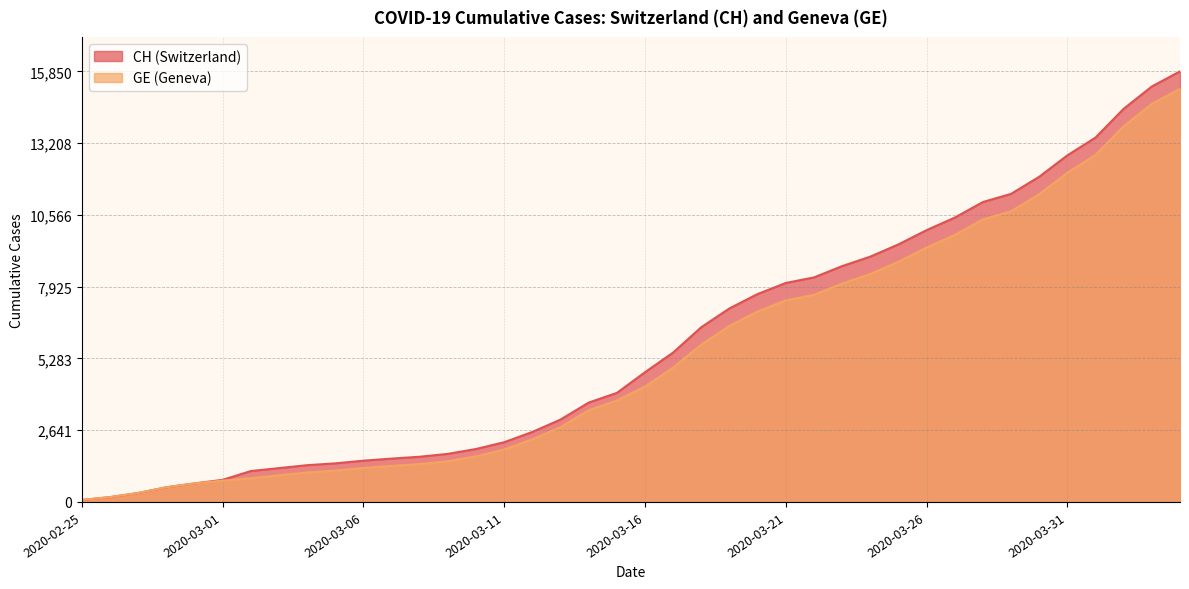

Where does the GE series first go above 4248?

2020-03-17